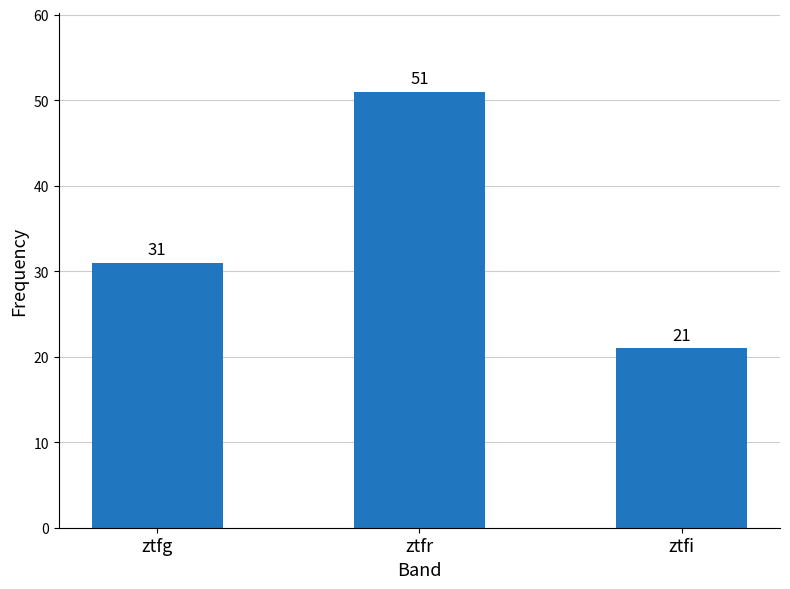

What is the difference between the maximum and second lowest values?

20